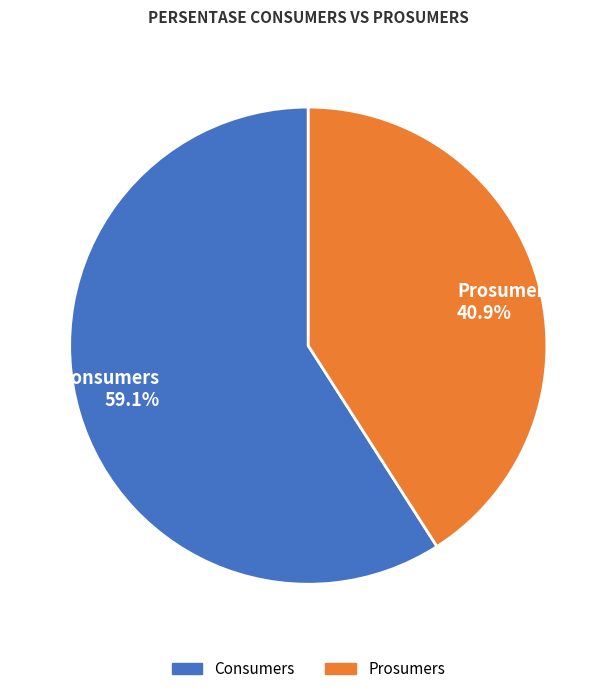

Does Prosumers represent more than half of the total?

No